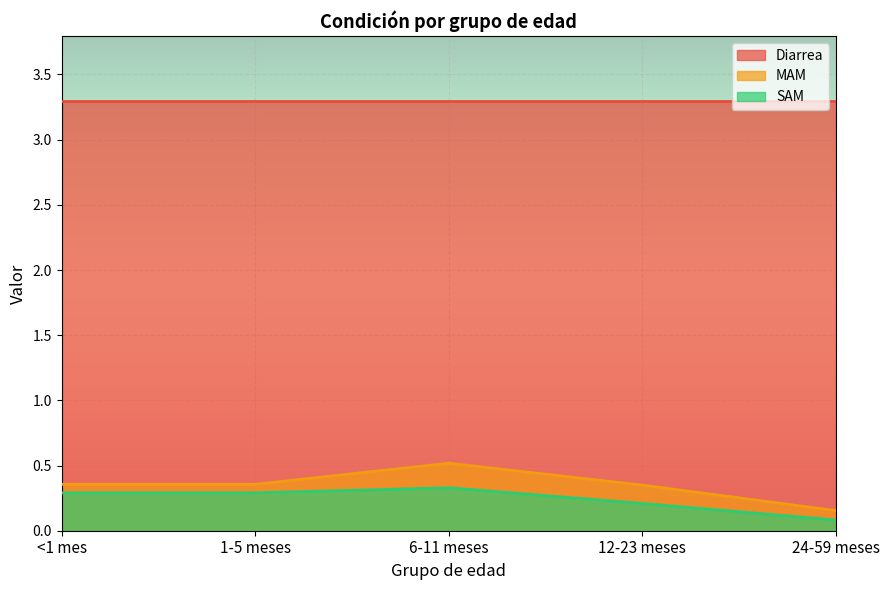

In SAM, how many points are higher than both neighbors (excluding endpoints)?

1